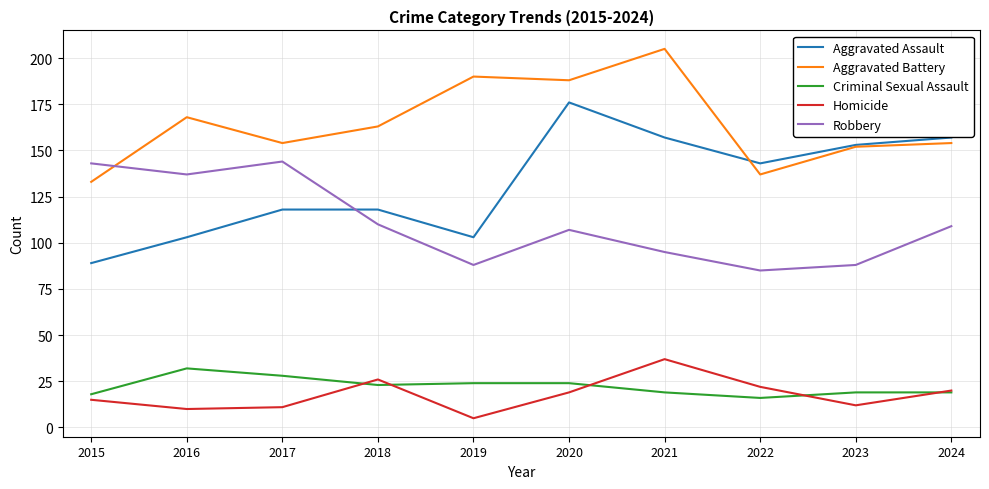

What is the spread (max minus min) of values at 2023?

141